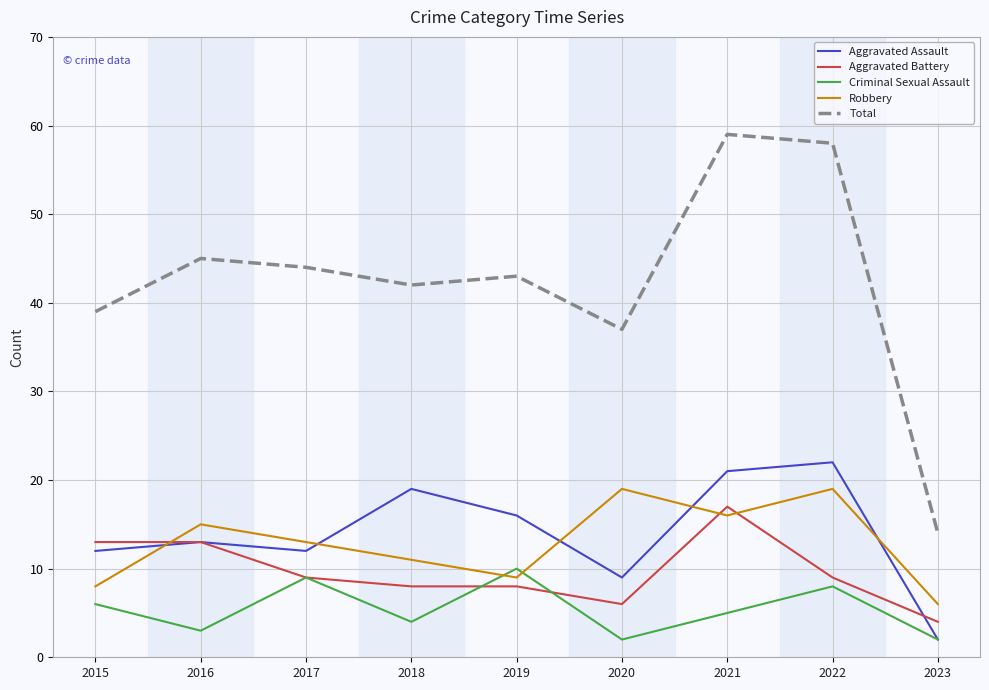

Reading left to right, what are all the values shown in this chart?

Aggravated Assault: 2015=12	2016=13	2017=12	2018=19	2019=16	2020=9	2021=21	2022=22	2023=2
Aggravated Battery: 2015=13	2016=13	2017=9	2018=8	2019=8	2020=6	2021=17	2022=9	2023=4
Criminal Sexual Assault: 2015=6	2016=3	2017=9	2018=4	2019=10	2020=2	2021=5	2022=8	2023=2
Robbery: 2015=8	2016=15	2017=13	2018=11	2019=9	2020=19	2021=16	2022=19	2023=6
Total: 2015=39	2016=45	2017=44	2018=42	2019=43	2020=37	2021=59	2022=58	2023=14